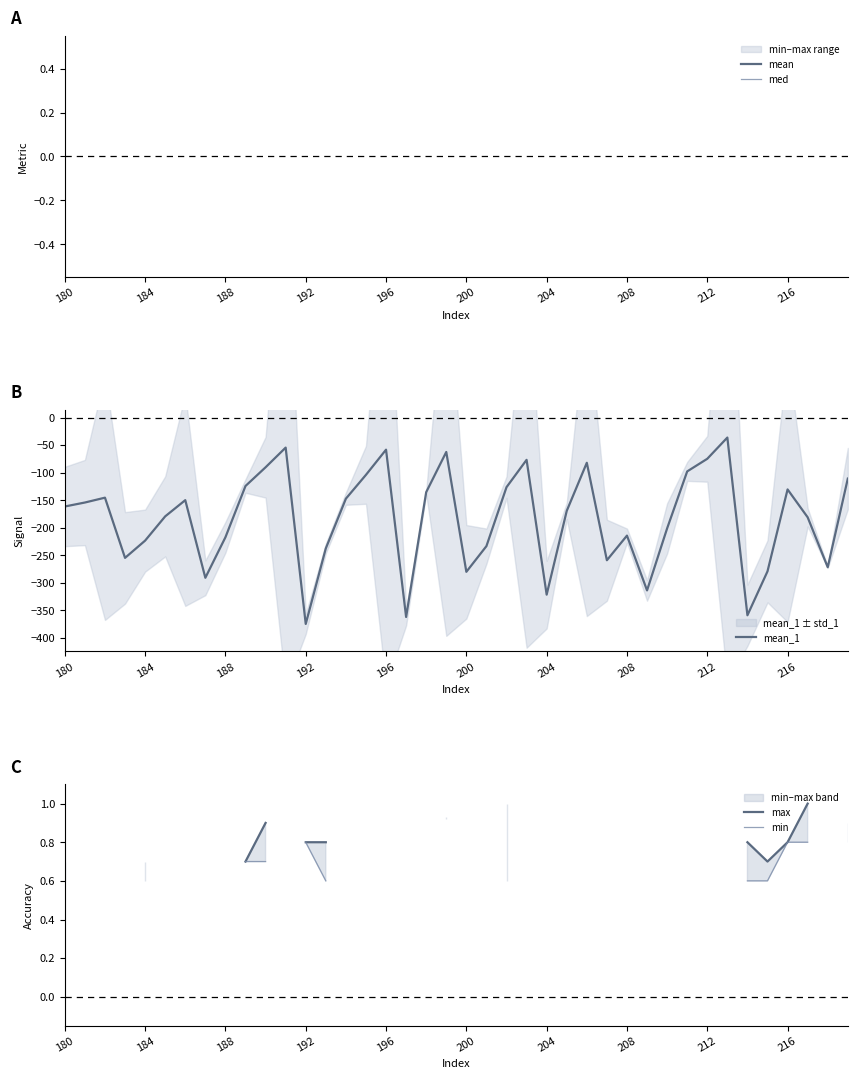

At which label does mean_1 reach its minimum?

192